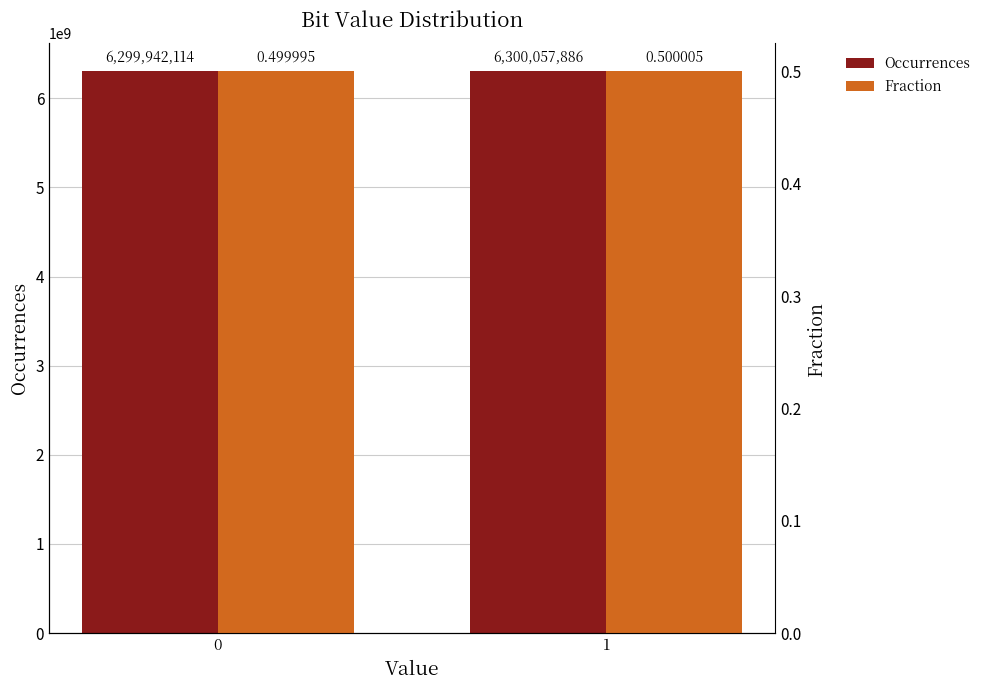

Which series has the largest total across all categories?

Occurrences